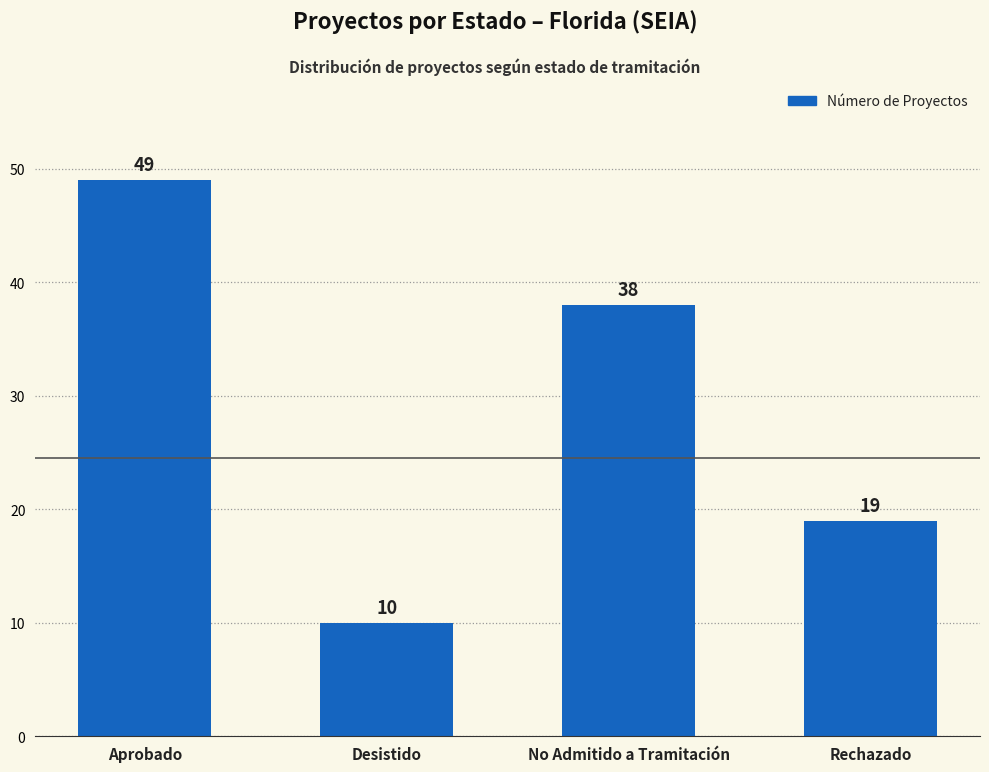

True or false: the data shows 10 at Desistido.

True